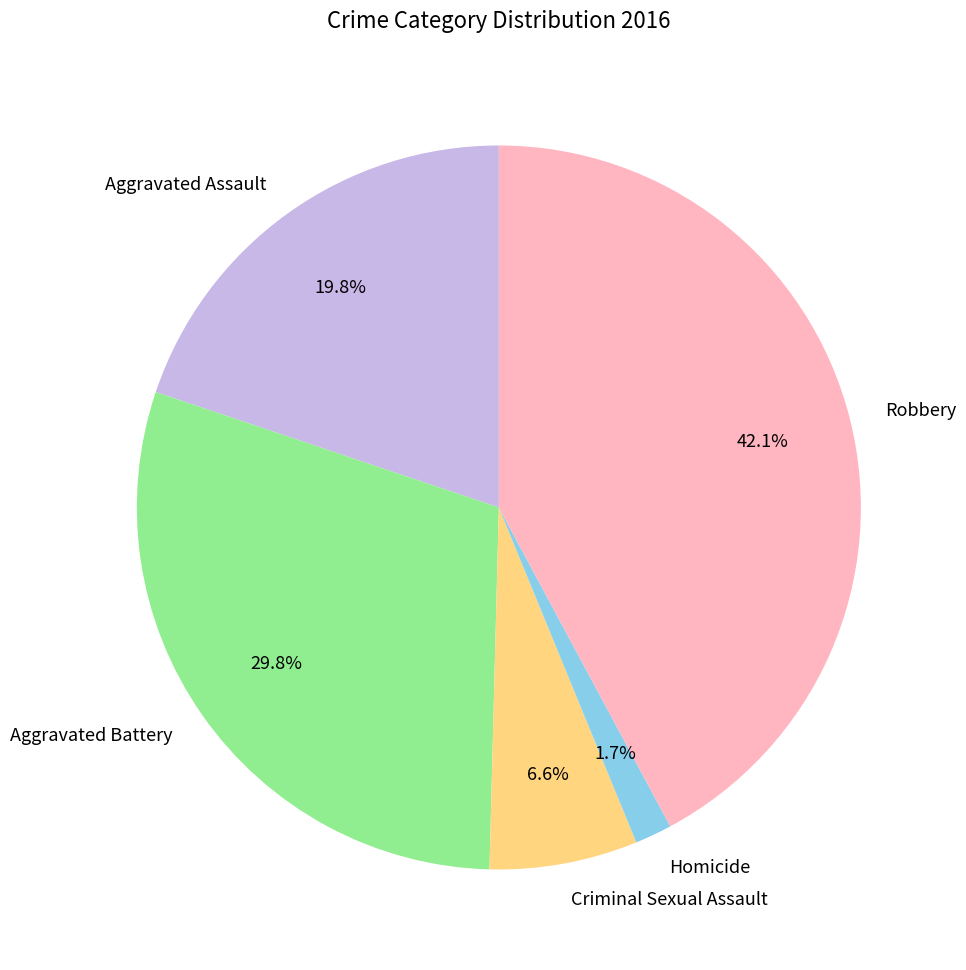

Between Homicide and Robbery, which is larger?

Robbery